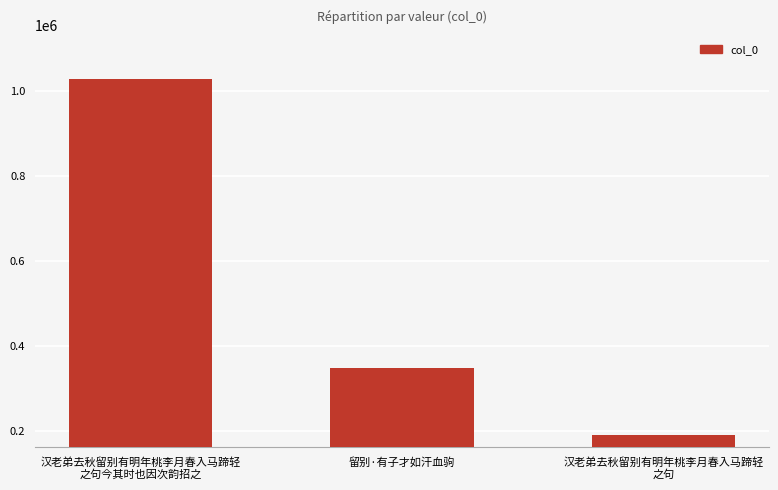

What is the difference between the values at 汉老弟去秋留别有明年桃李月春入马蹄轻
之句 and 留别·有子才如汗血驹?

157758